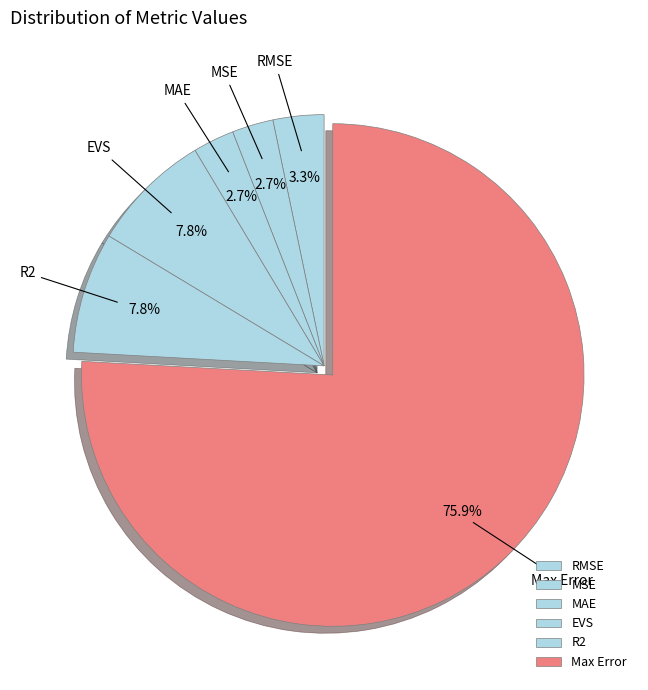

Which category has the biggest portion of the pie?

Max Error